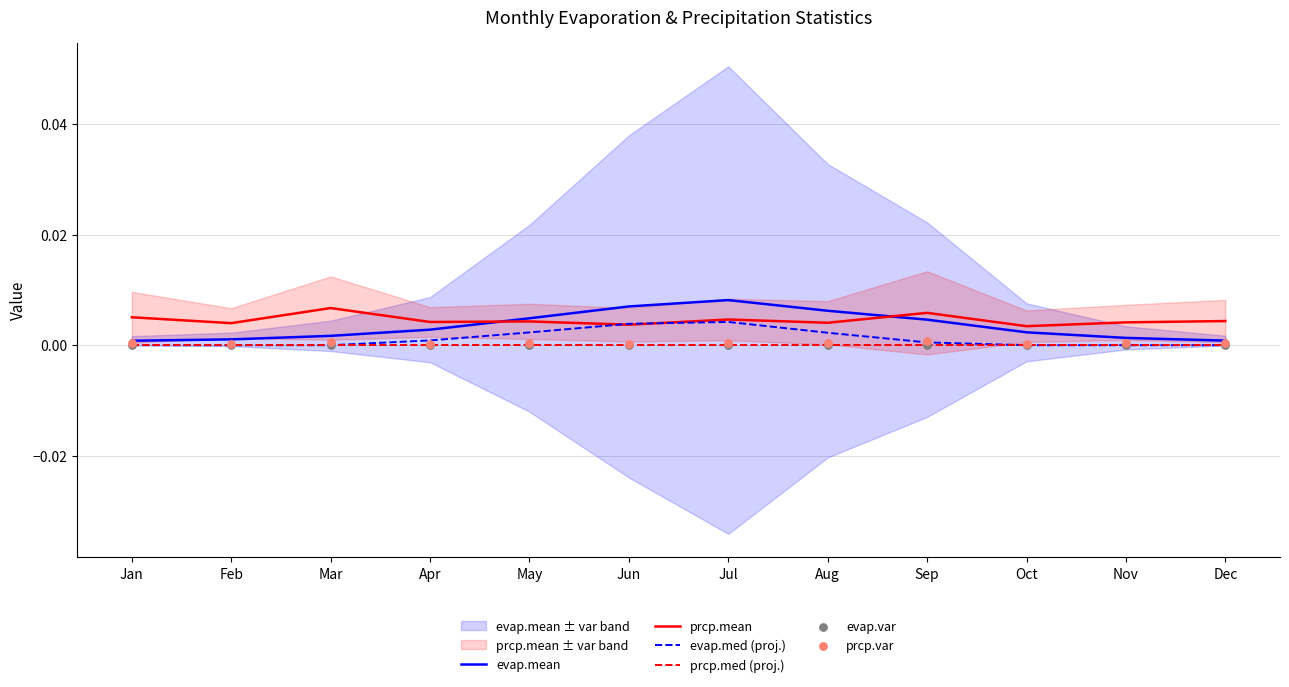

Which series has the largest Y range (max minus min)?

evap.mean